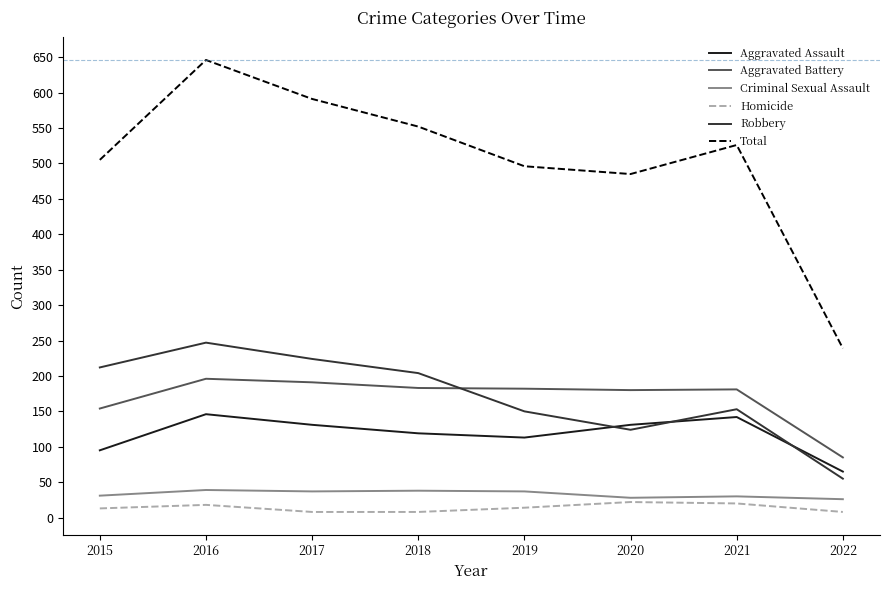

What is the sum of all Aggravated Assault values?

942